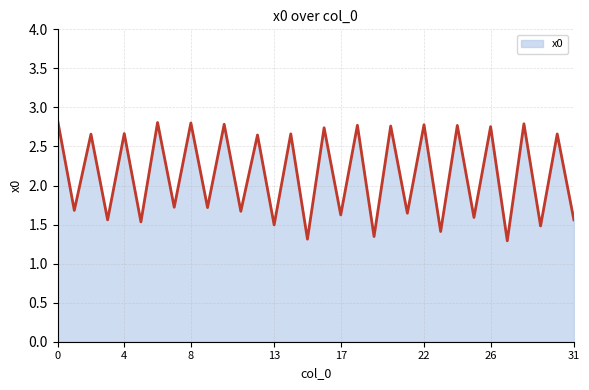

What is the difference between the maximum and minimum values?

1.5